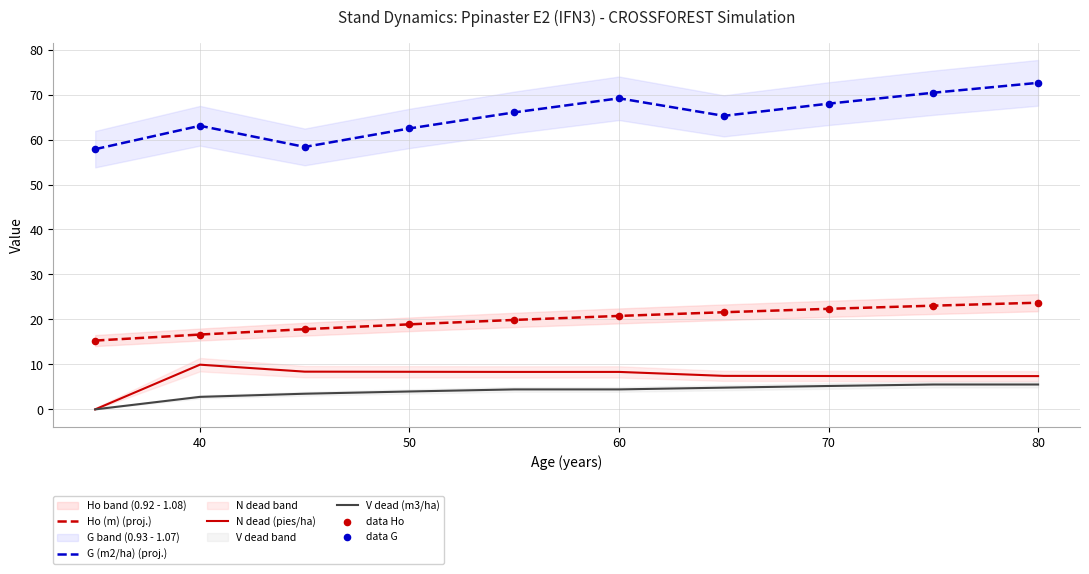

True or false: G (m2/ha) (proj.) and N dead (pies/ha) intersect in this chart.

False